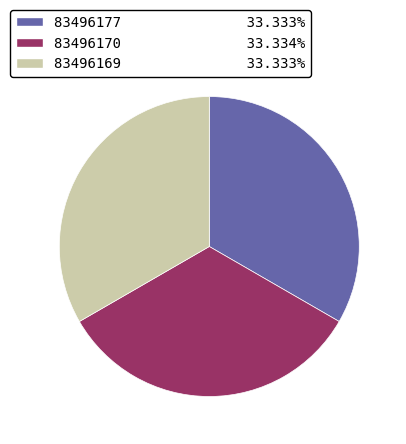

Combined, do 83496170 and 83496169 account for over 50%?

Yes